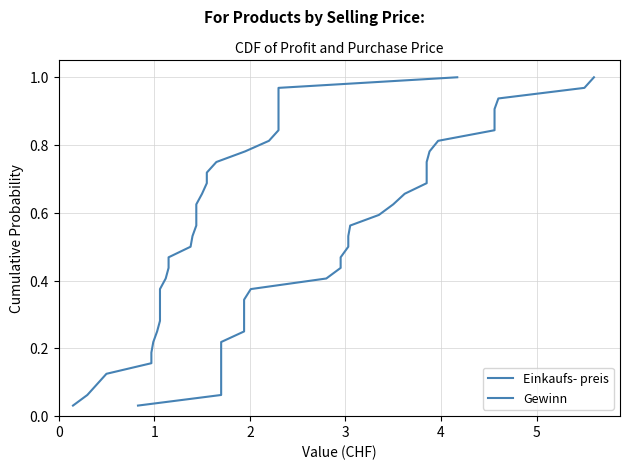

The Gewinn series shows 0.4 at 8. True or false?

False